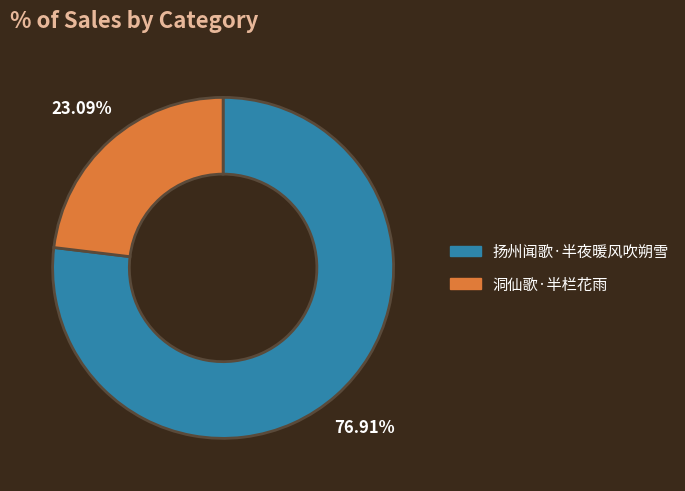

To the nearest percent, what portion does 扬州闻歌·半夜暖风吹朔雪 represent?

77%